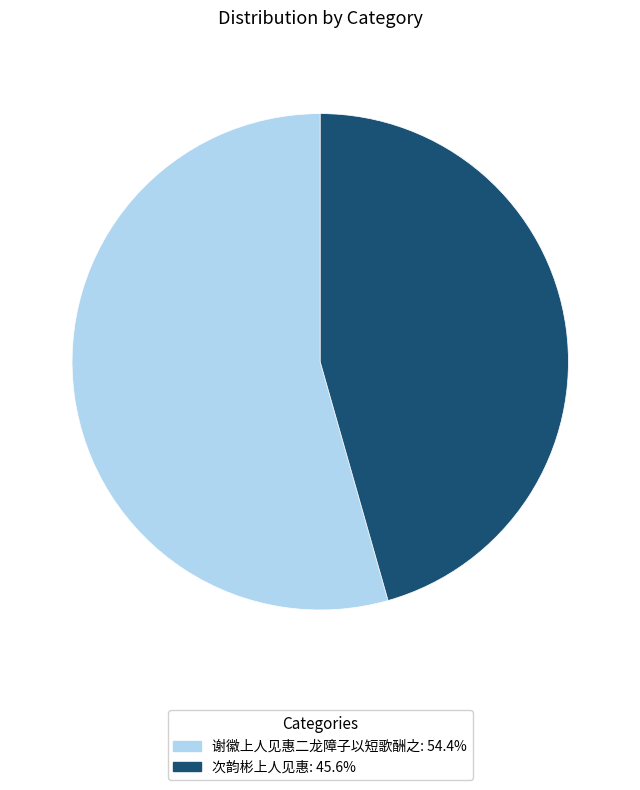

Count the number of slices in the pie.

2